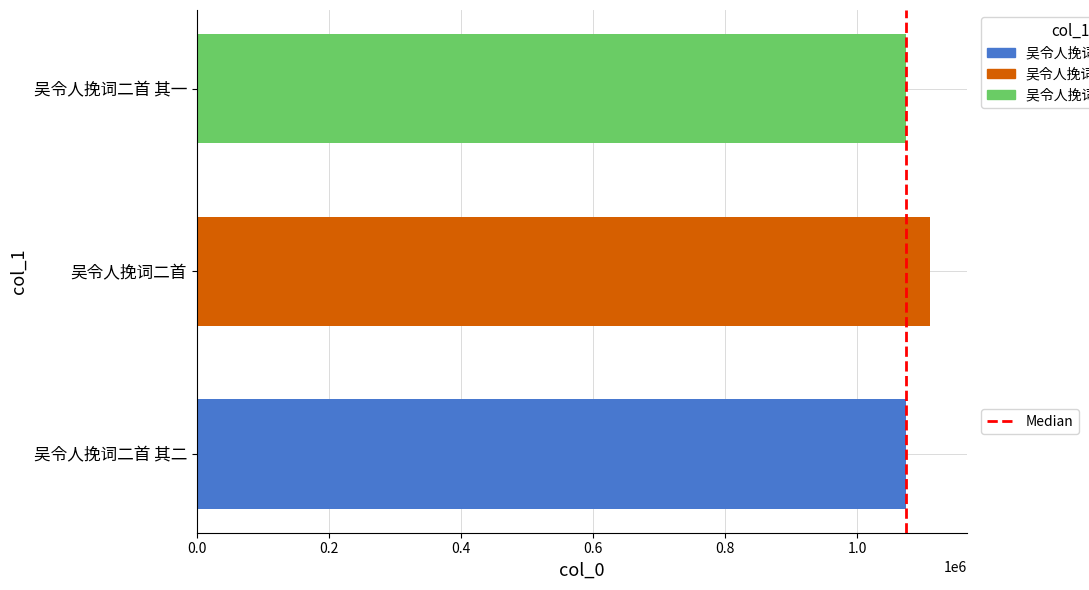

What is the difference between the second highest and minimum values?

1